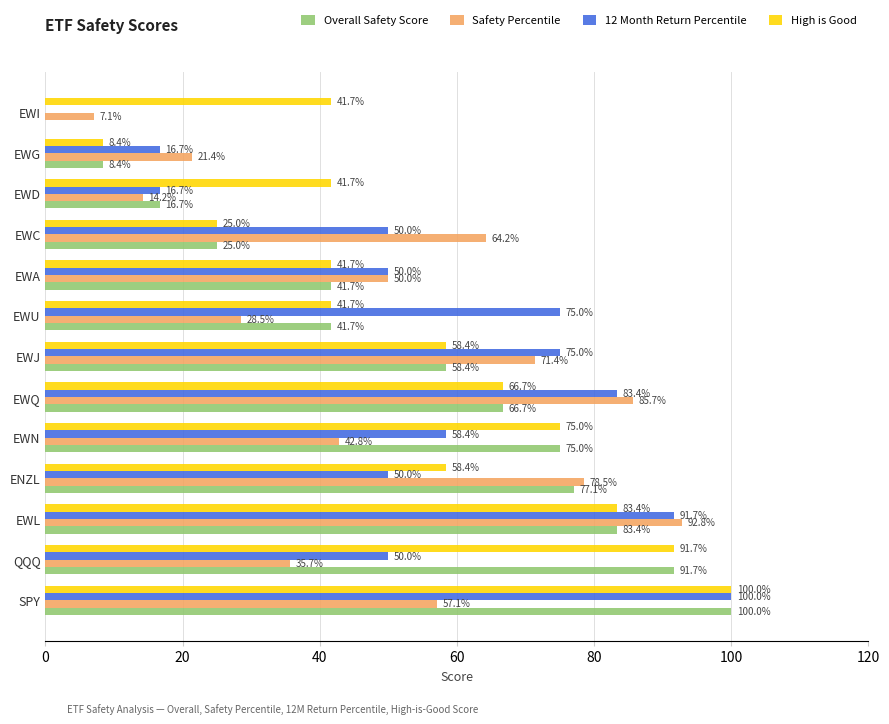

Which series has the largest total across all categories?

High is Good